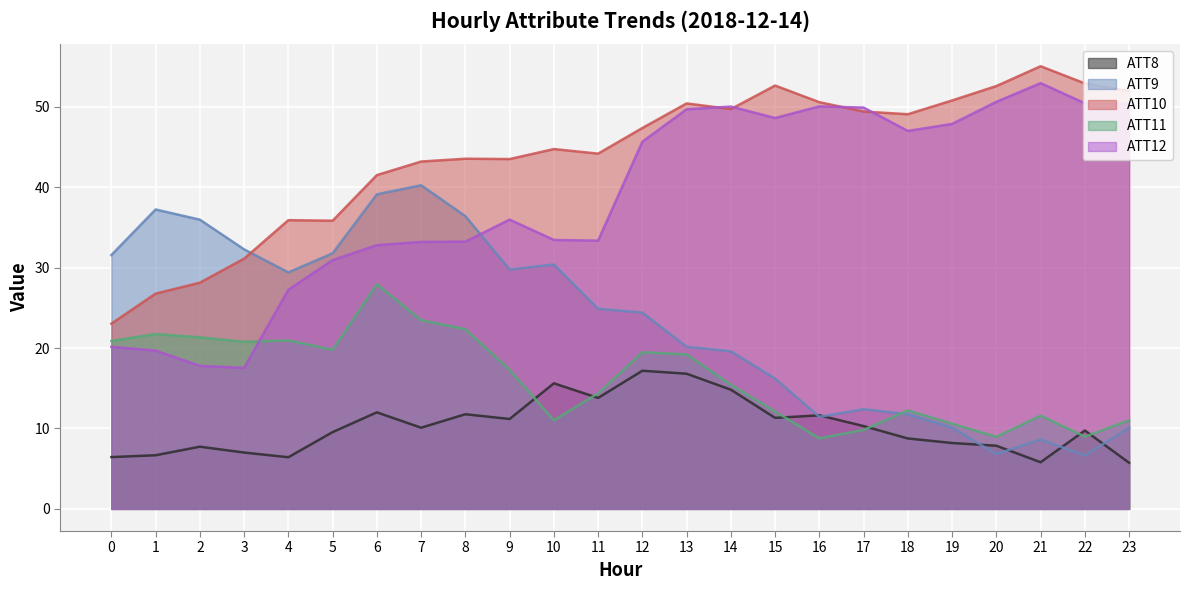

At which label does ATT9 reach its minimum?

22